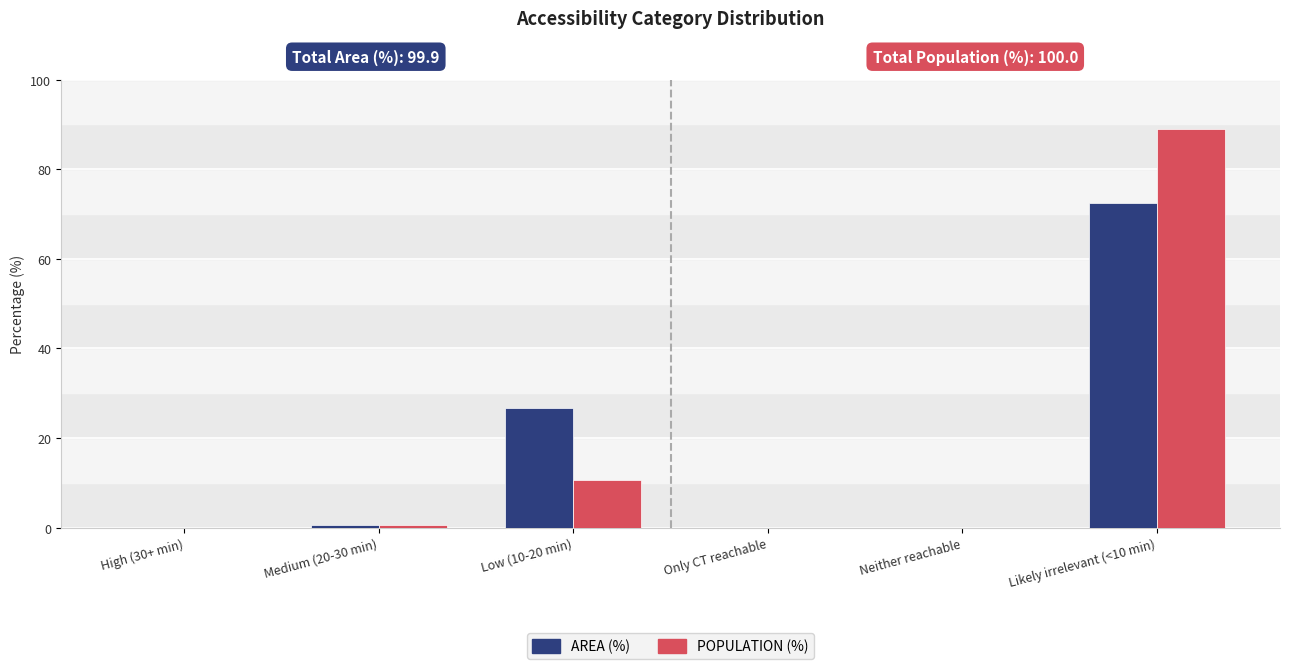

At which category is the sum across all series the highest?

Likely irrelevant (<10 min)